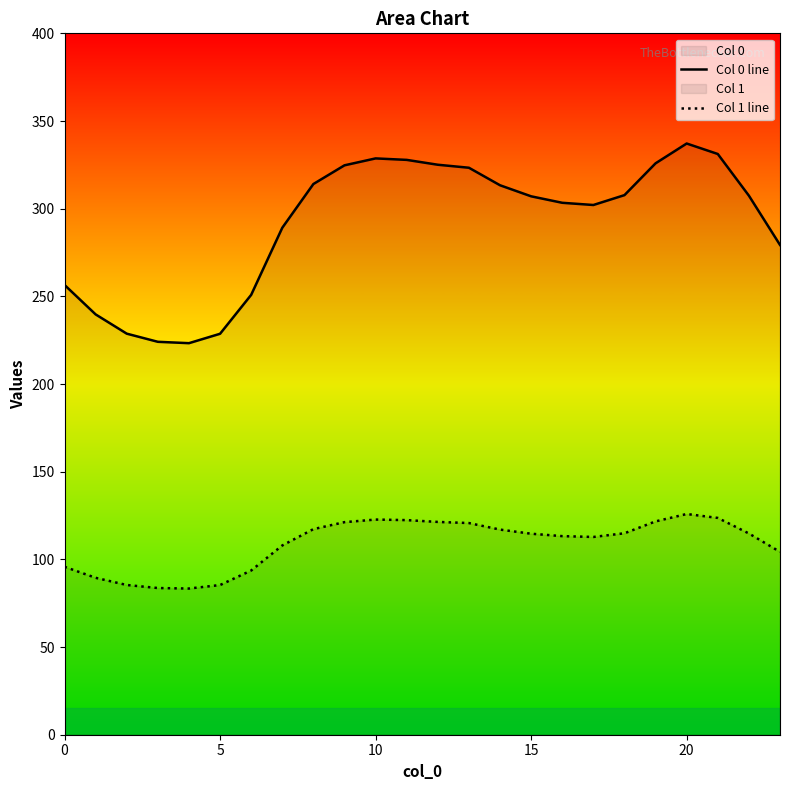

What is the average value of the Col 1 line series?

108.9